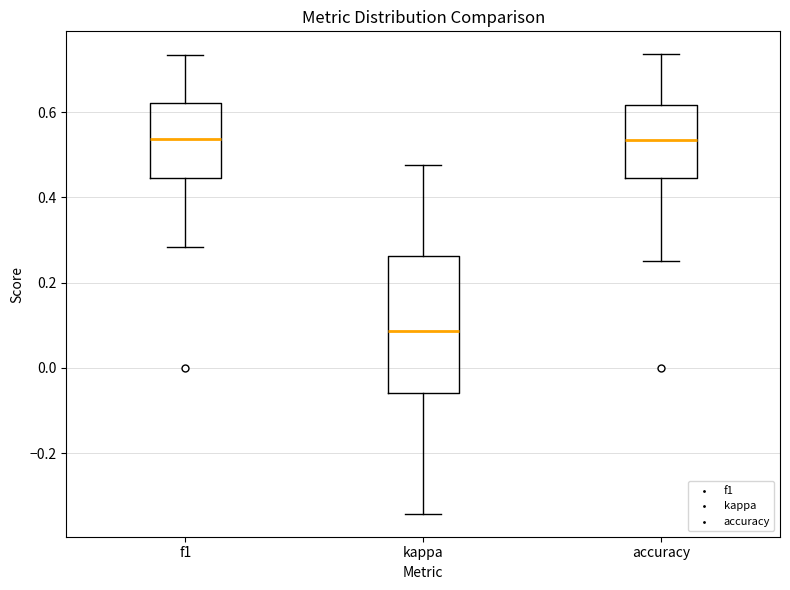

Reading left to right, transcribe this box plot: for each box, give where its median line is, the range the box spans, and where its two whiskers end, as read against the y-axis. The values are not printed on the chart, so give them approximately, as read against the axis.

f1: median 0.54, box 0.44 to 0.62, whiskers 0.28 to 0.74
kappa: median 0.08, box -0.06 to 0.26, whiskers -0.34 to 0.48
accuracy: median 0.54, box 0.44 to 0.62, whiskers 0.26 to 0.74